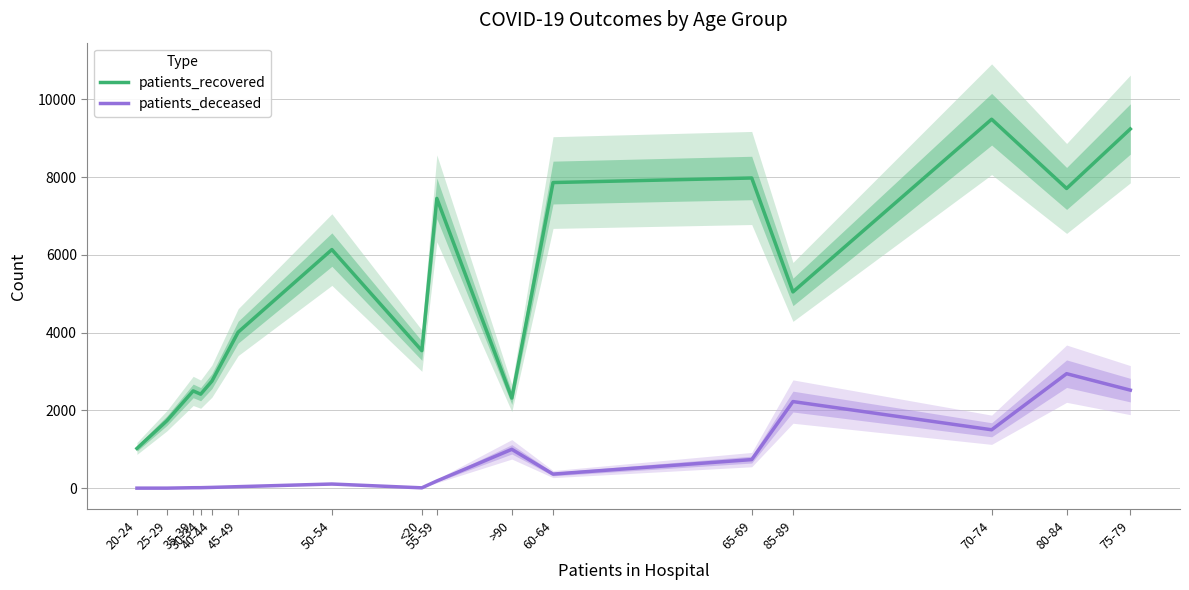

How many values in the patients_deceased series exceed 187?

7